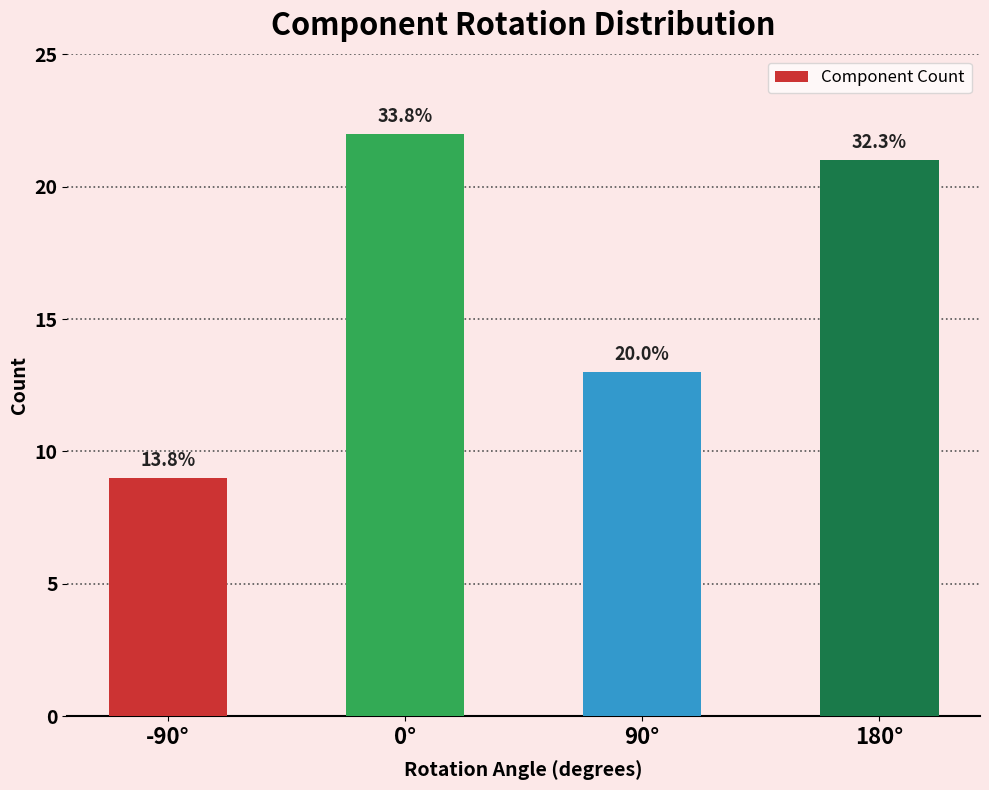

What is the average value?

16